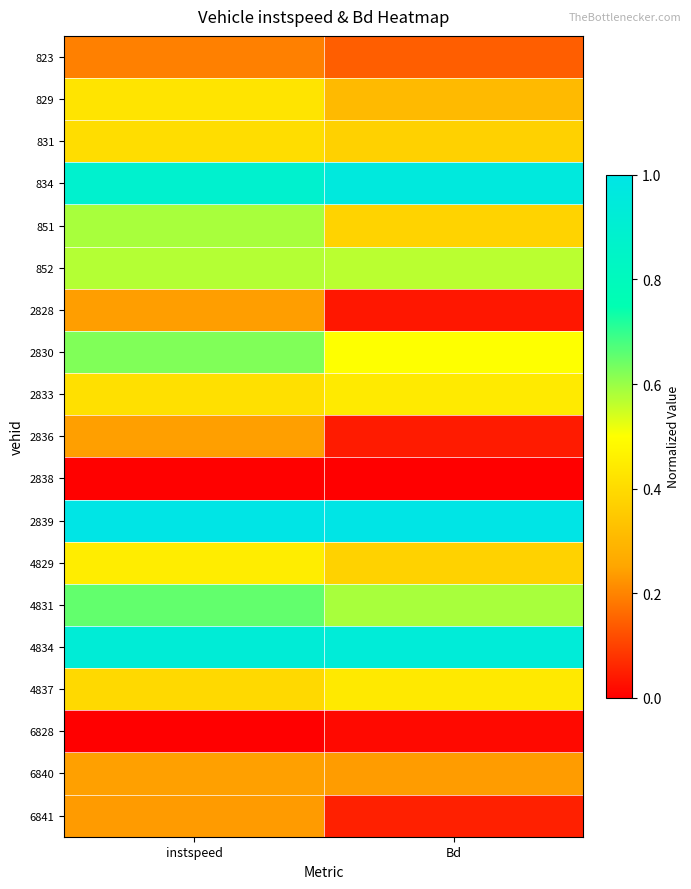

What is the spread (max minus min) of values at instspeed?

1.0